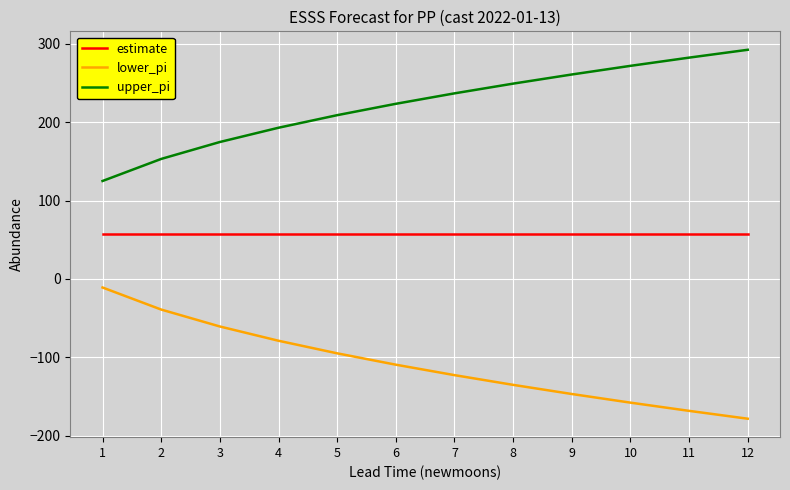

What is the difference between the highest and lowest values at 12?

470.5